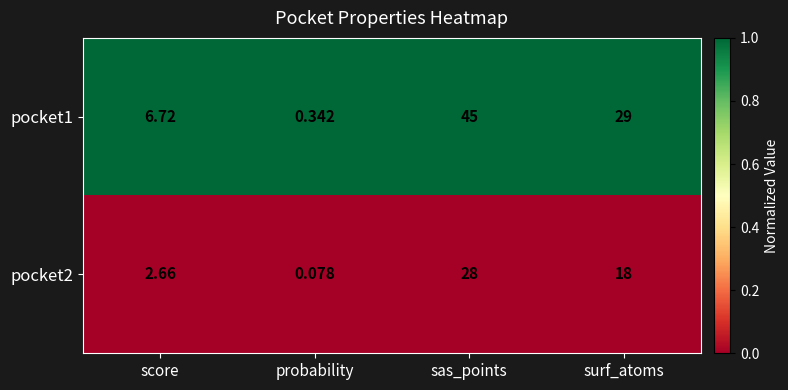

Which category has the lowest value in the pocket1 series?

probability